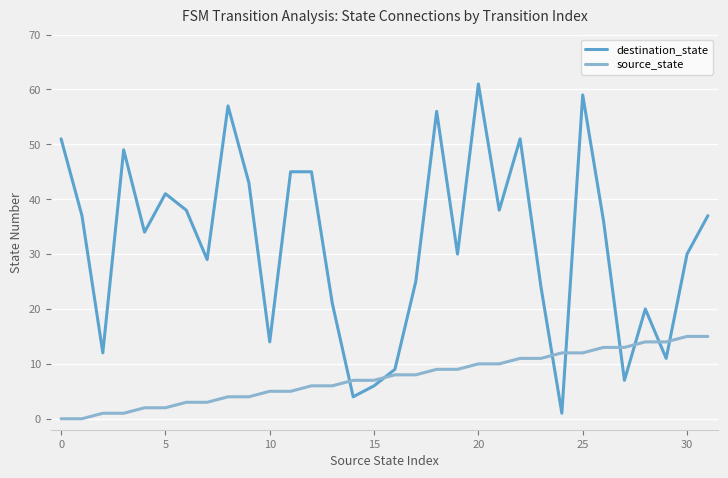

Which series has the largest total across all categories?

destination_state